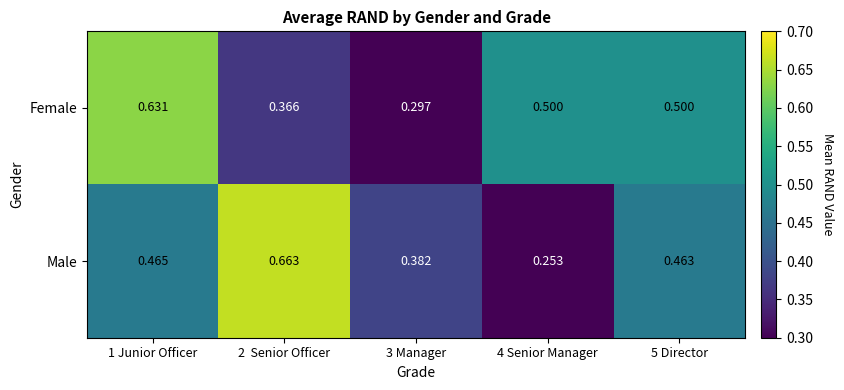

At 5 Director, list the series in order from largest to smallest.

Female, Male